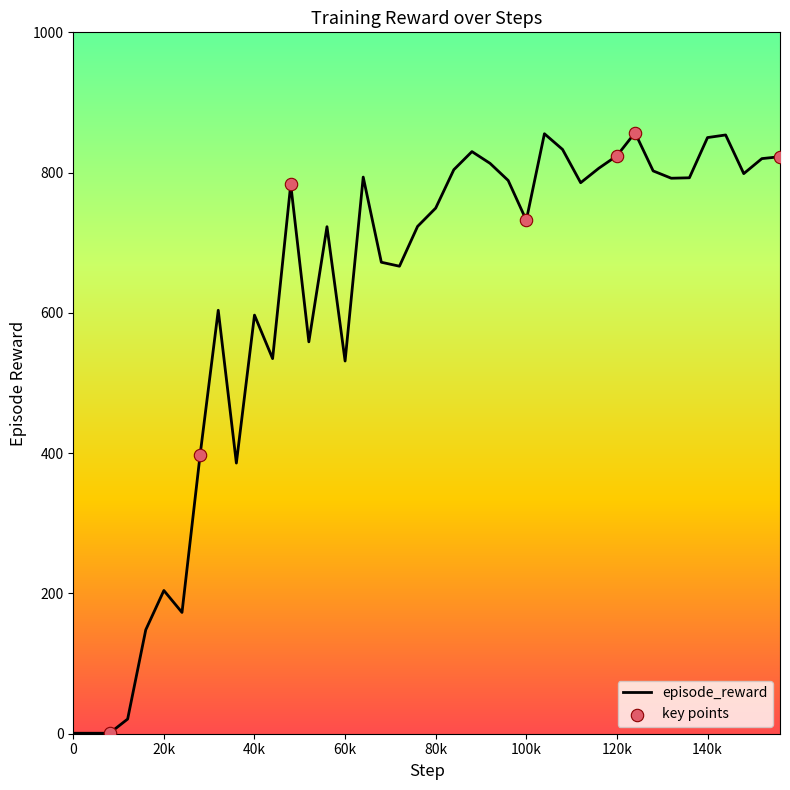

How many lines are shown in the chart?

1